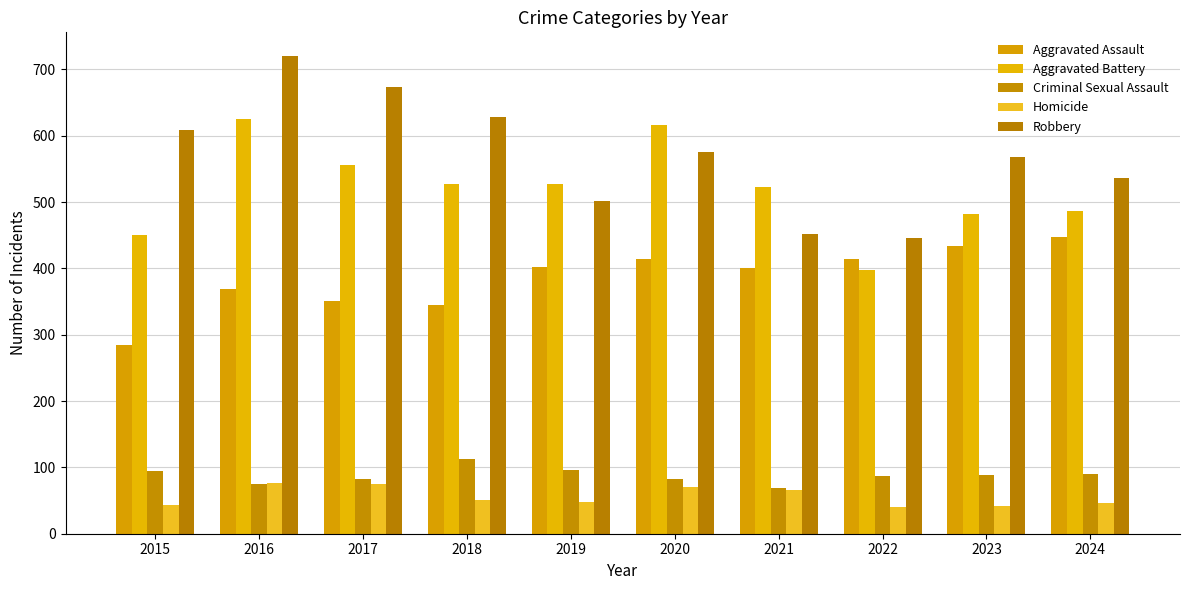

True or false: Homicide has a value of 44 at 2015.

True